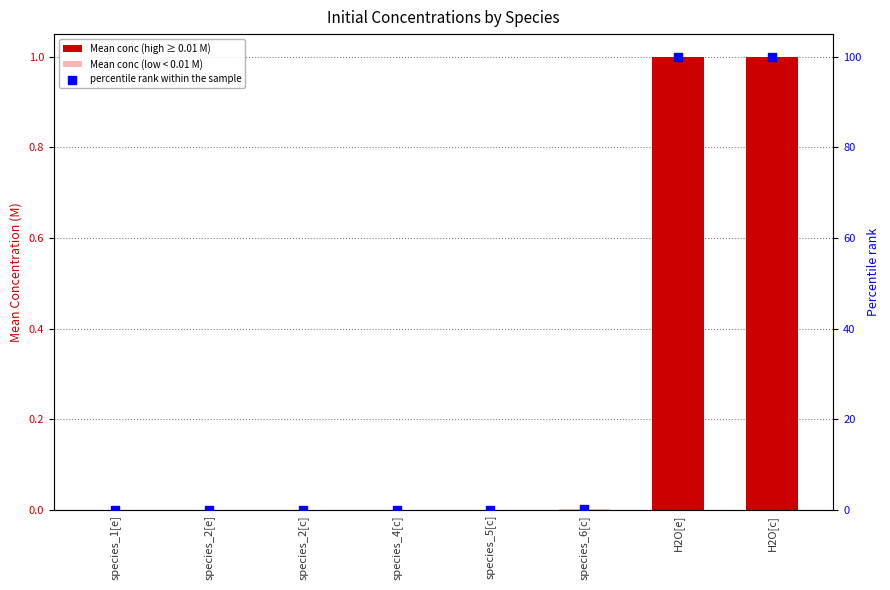

What are all the series names shown in the legend?

Mean conc (high ≥ 0.01 M), Mean conc (low < 0.01 M), percentile rank within the sample